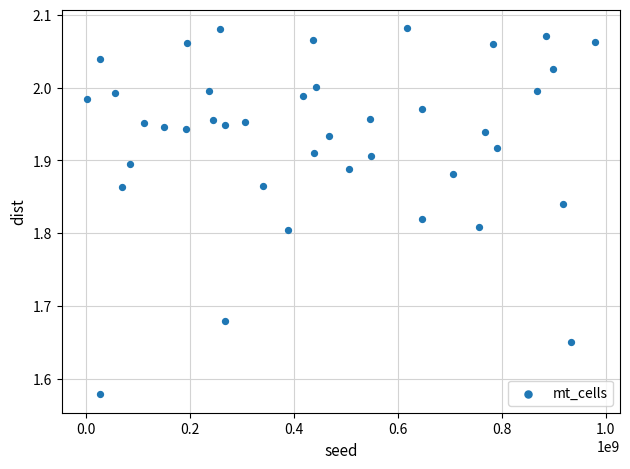

What is the range of Y values (max minus min)?

0.5